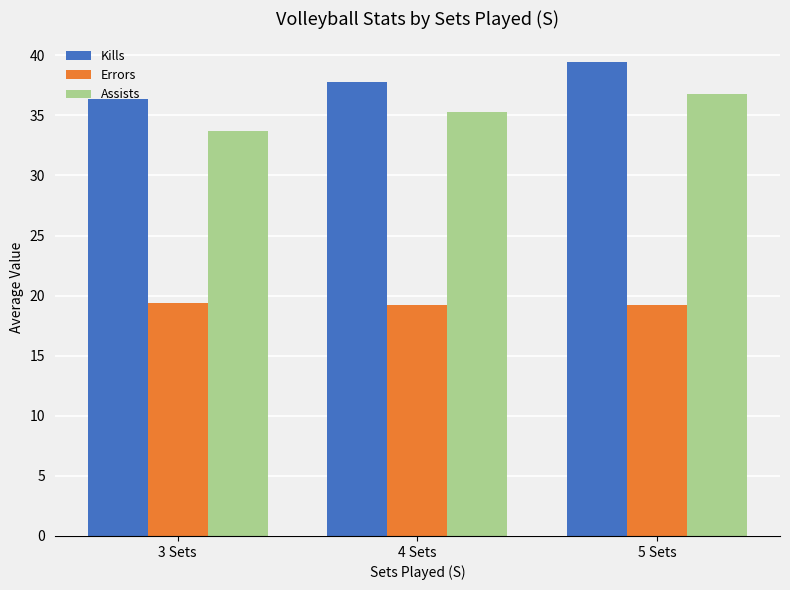

Which series has the largest total across all categories?

Kills